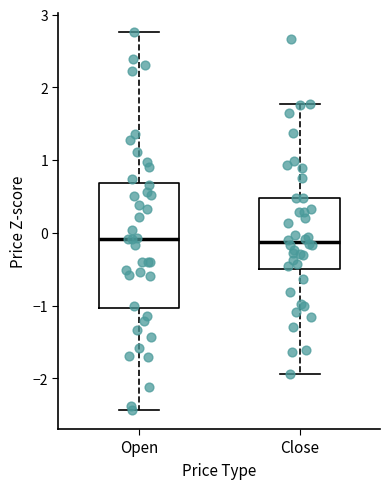

Which box is the tallest, from its lower edge to its upper edge?

Open